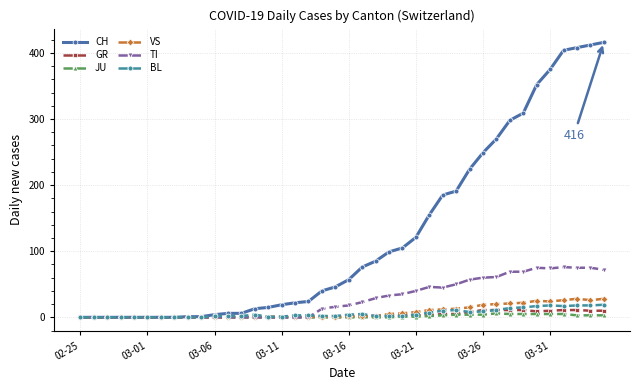

Does the chart have visible grid lines?

Yes